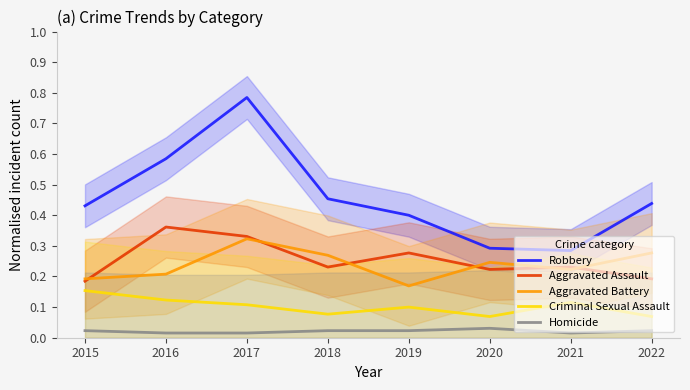

What is the maximum value for Criminal Sexual Assault?

0.2